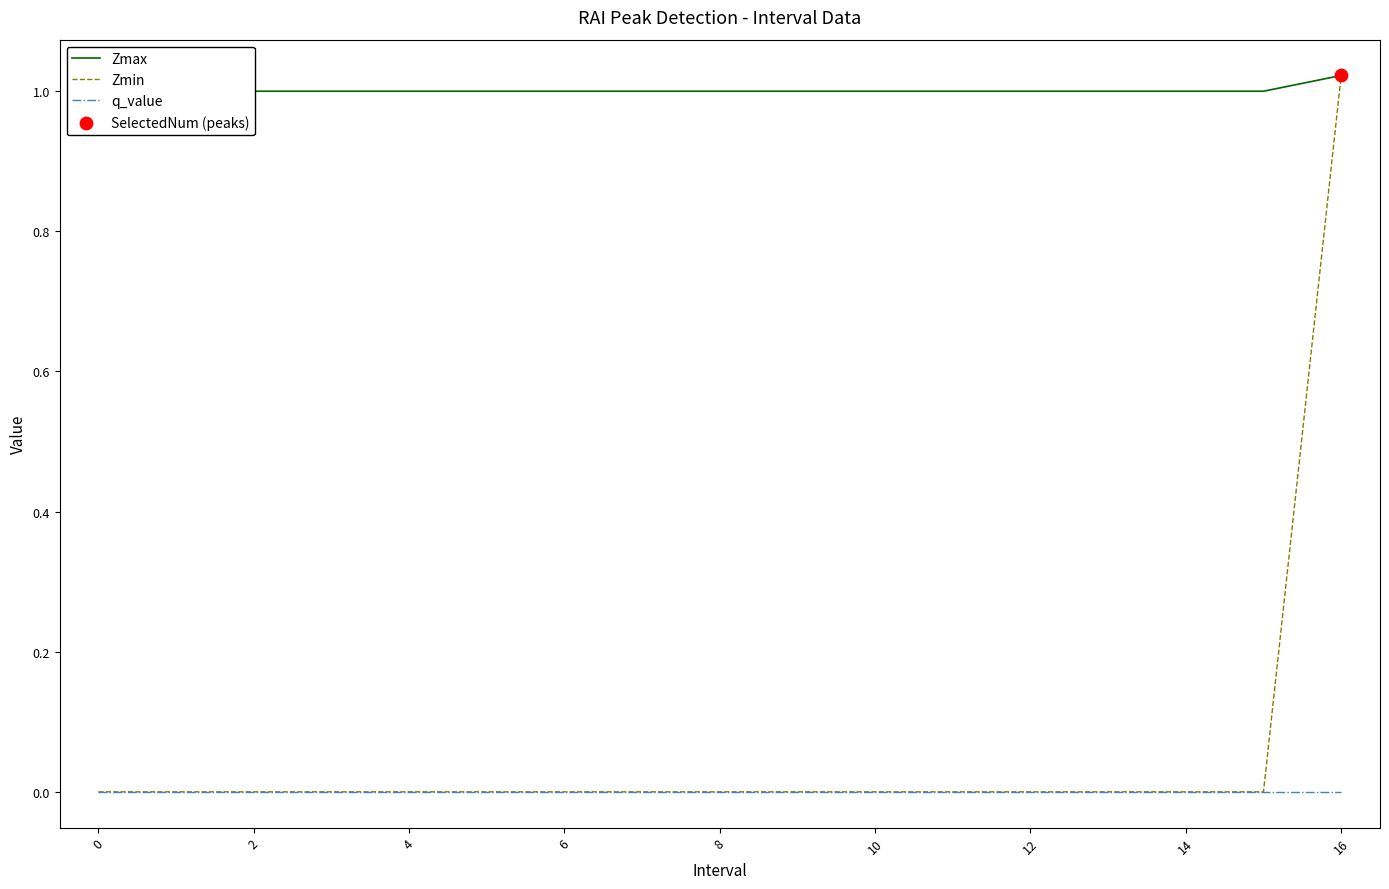

At which category is the sum across all series the highest?

16